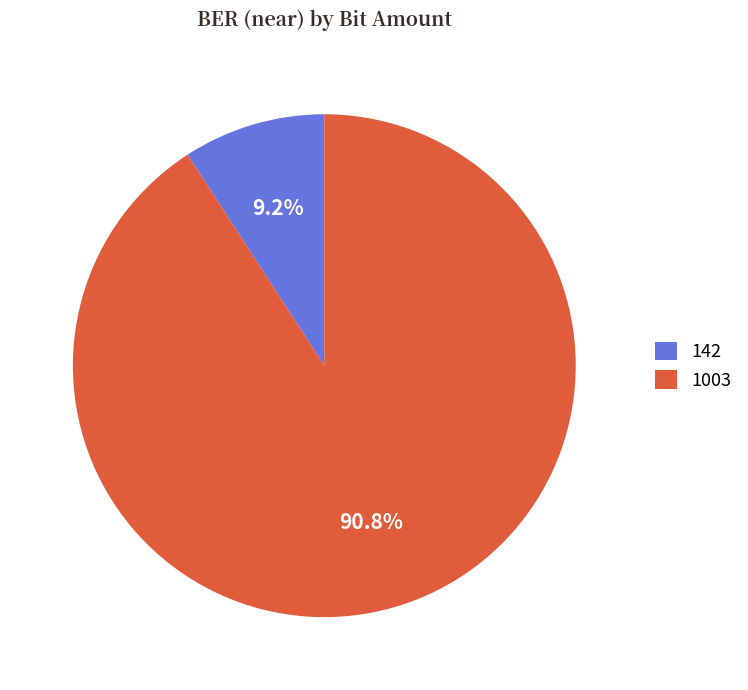

What percentage is NOT represented by 1003?

9.2%